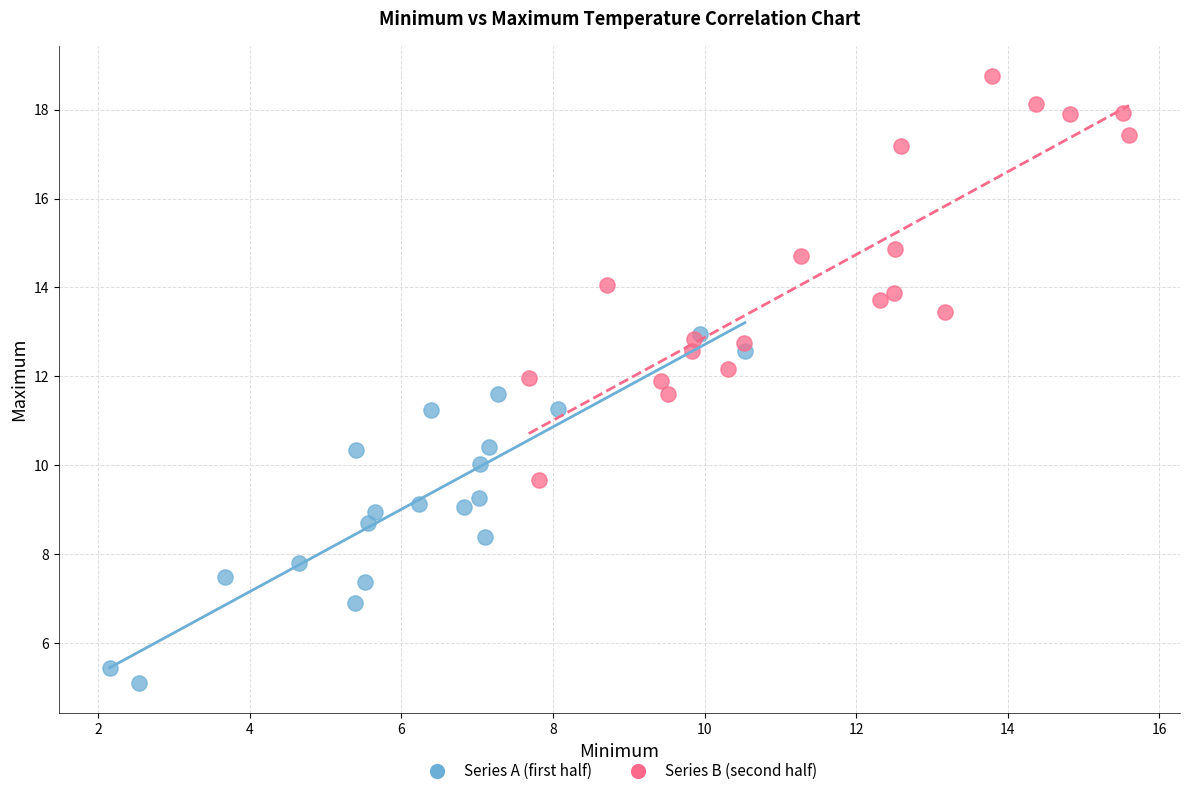

Which series has the largest Y range (max minus min)?

Series B (second half)